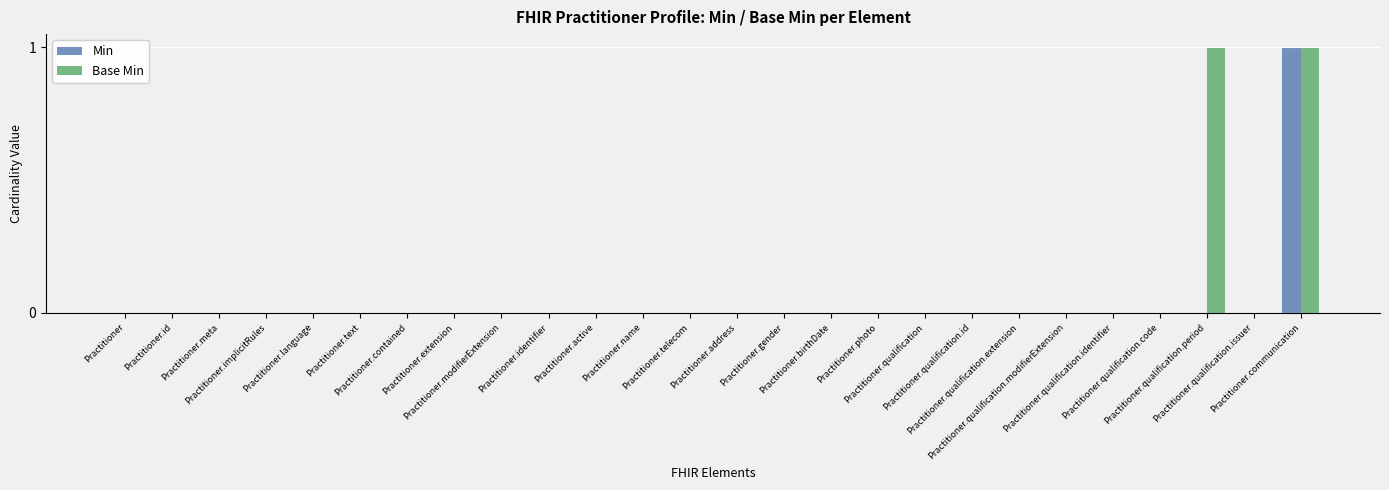

How many data points does each series have?

26